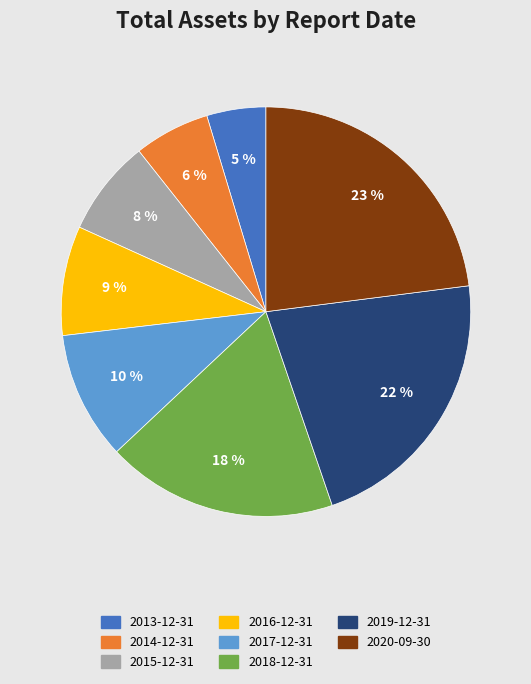

What percentage is the 2014-12-31 slice, to the nearest percent?

6%